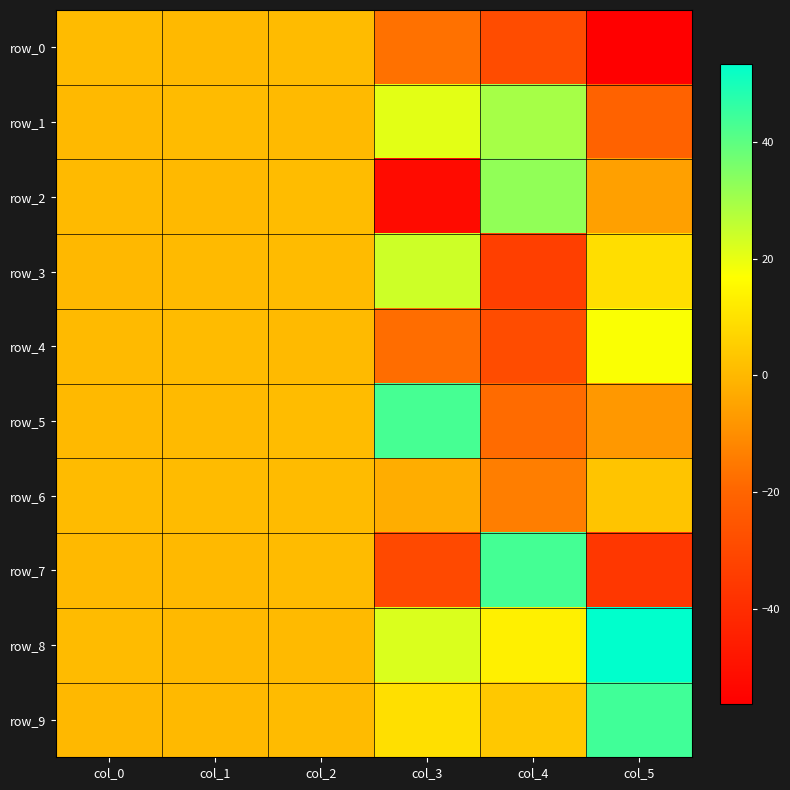

Reading left to right, extract all data points from this chart.

row_0: col_0=0.7	col_1=0.2	col_2=0.6	col_3=-17.1	col_4=-28.9	col_5=-56.2
row_1: col_0=0.3	col_1=0.6	col_2=0.4	col_3=20.7	col_4=29.6	col_5=-20.9
row_2: col_0=0.3	col_1=0.3	col_2=1.0	col_3=-51.9	col_4=32.5	col_5=-5.7
row_3: col_0=0.0	col_1=0.4	col_2=0.7	col_3=24.0	col_4=-33.5	col_5=9.0
row_4: col_0=0.4	col_1=0.8	col_2=0.3	col_3=-17.8	col_4=-28.6	col_5=17.5
row_5: col_0=0.2	col_1=0.3	col_2=0.9	col_3=43.3	col_4=-18.3	col_5=-7.6
row_6: col_0=0.9	col_1=0.8	col_2=0.8	col_3=-2.5	col_4=-13.7	col_5=2.7
row_7: col_0=0.1	col_1=0.1	col_2=0.7	col_3=-30.0	col_4=43.5	col_5=-36.2
row_8: col_0=0.7	col_1=0.1	col_2=0.5	col_3=21.9	col_4=13.5	col_5=53.4
row_9: col_0=0.0	col_1=0.2	col_2=0.5	col_3=9.5	col_4=3.9	col_5=44.1